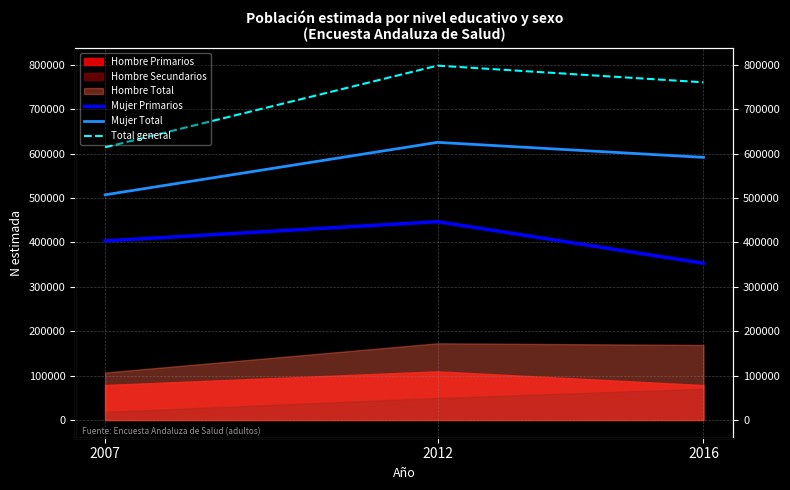

What is the difference between the maximum and minimum values in the Mujer Primarios series?

93758